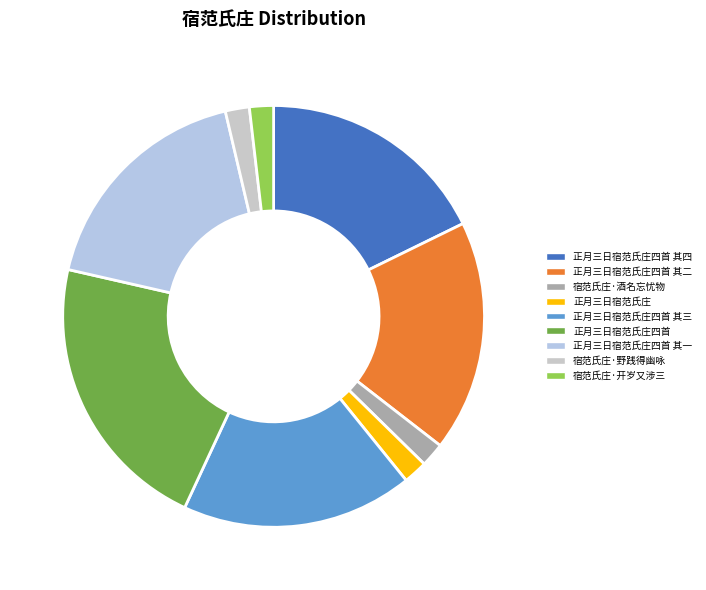

What portion of the pie excludes 正月三日宿范氏庄?

98.2%